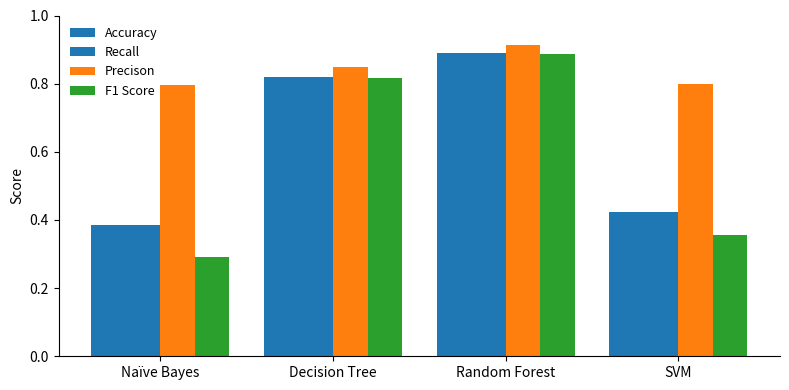

How many groups of bars are there?

4